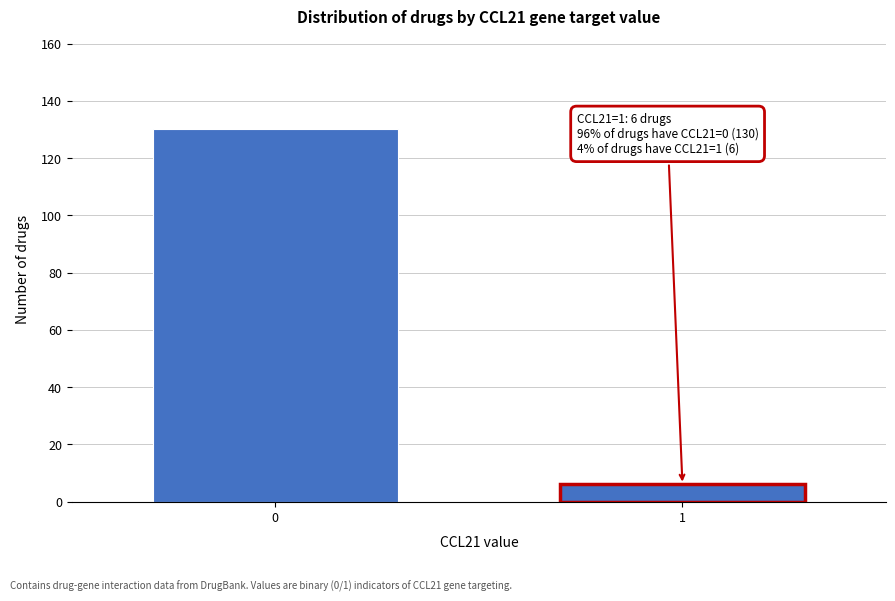

Reading left to right, extract all data points from this chart.

130	6